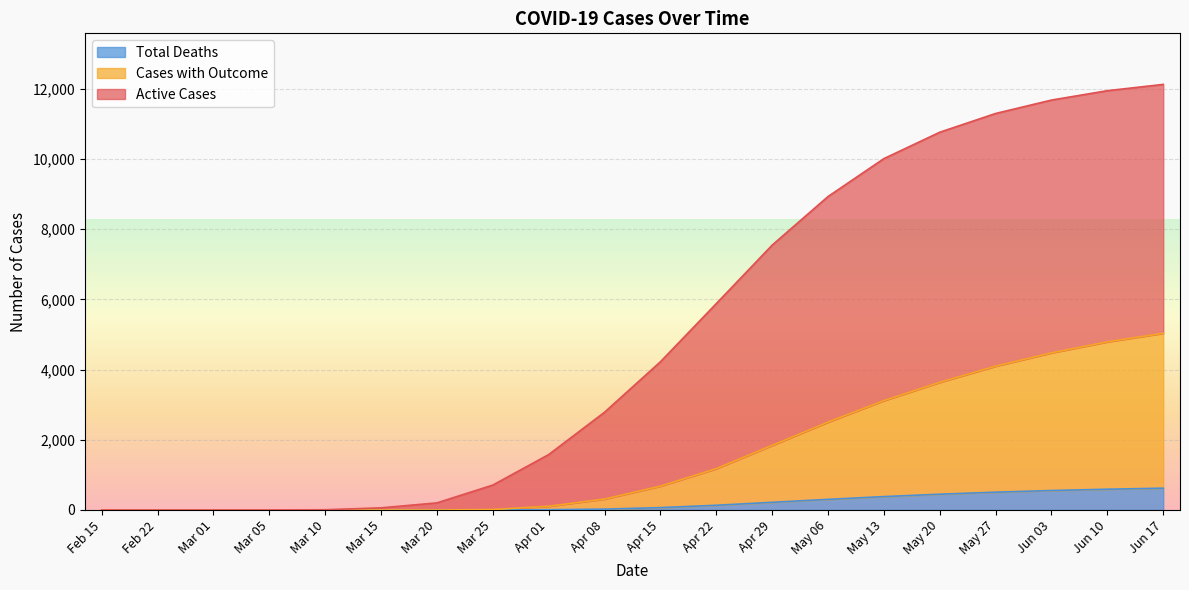

Rank the series by their maximum value, from lowest to highest.

Total Deaths, Cases with Outcome, Active Cases